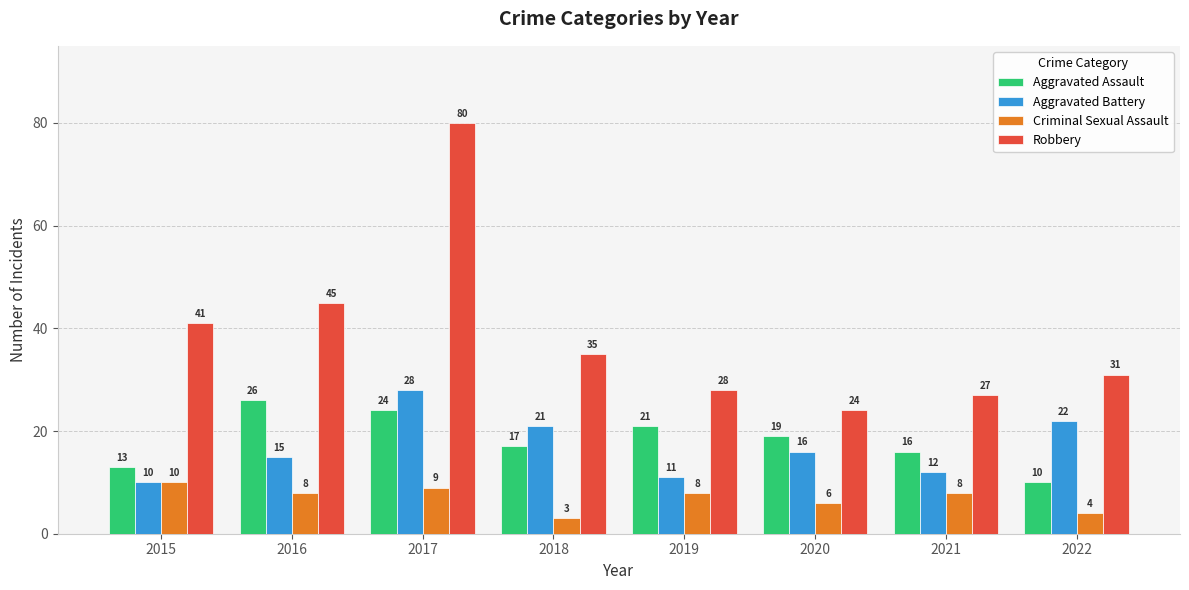

Which series changed the most between 2016 and 2022?

Aggravated Assault